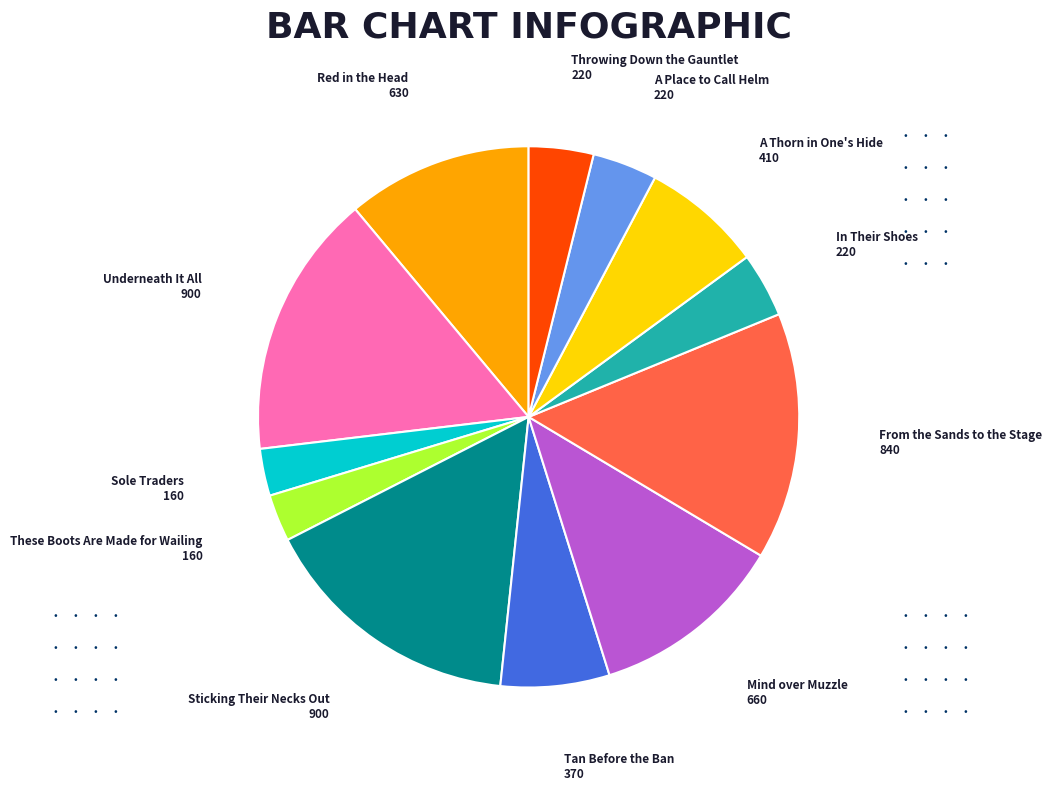

Is it true that Sole Traders is 3% of the pie?

True